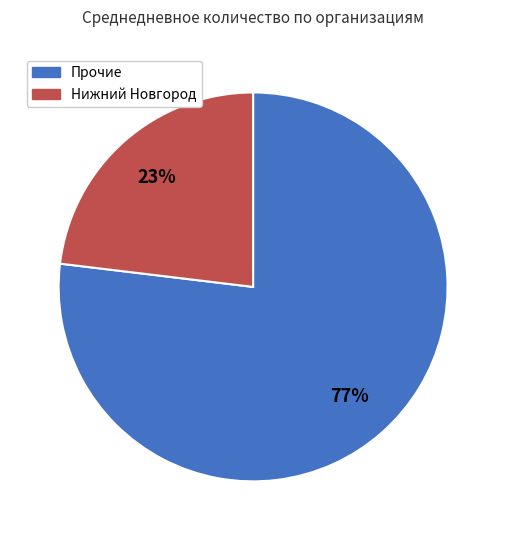

Does any single category account for the majority?

Yes